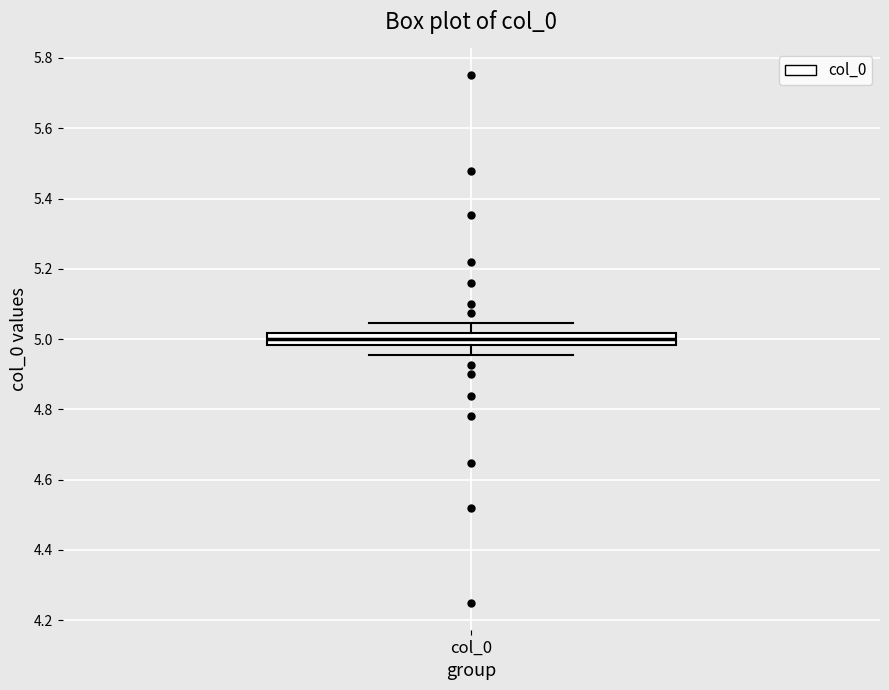

Transcribe this box plot: give where the median line is, the range the box spans, and where the two whiskers end, as read against the y-axis. The values are not printed on the chart, so give them approximately, as read against the axis.

median 5.00, box 4.98 to 5.02, whiskers 4.96 to 5.04